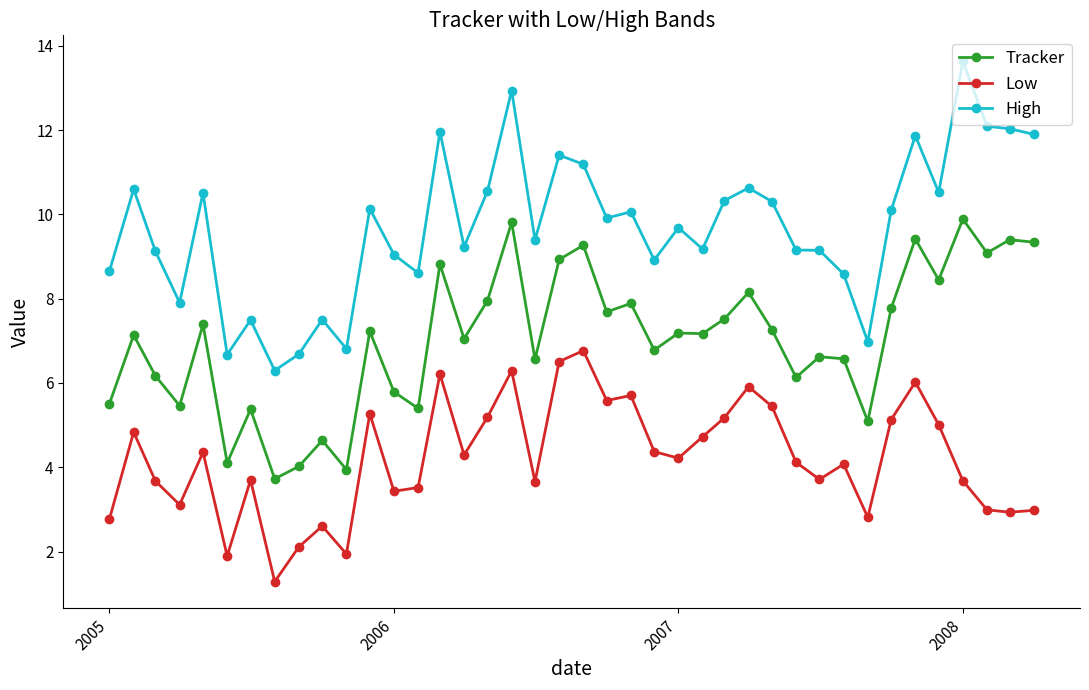

What are all the series names shown in the legend?

Tracker, Low, High